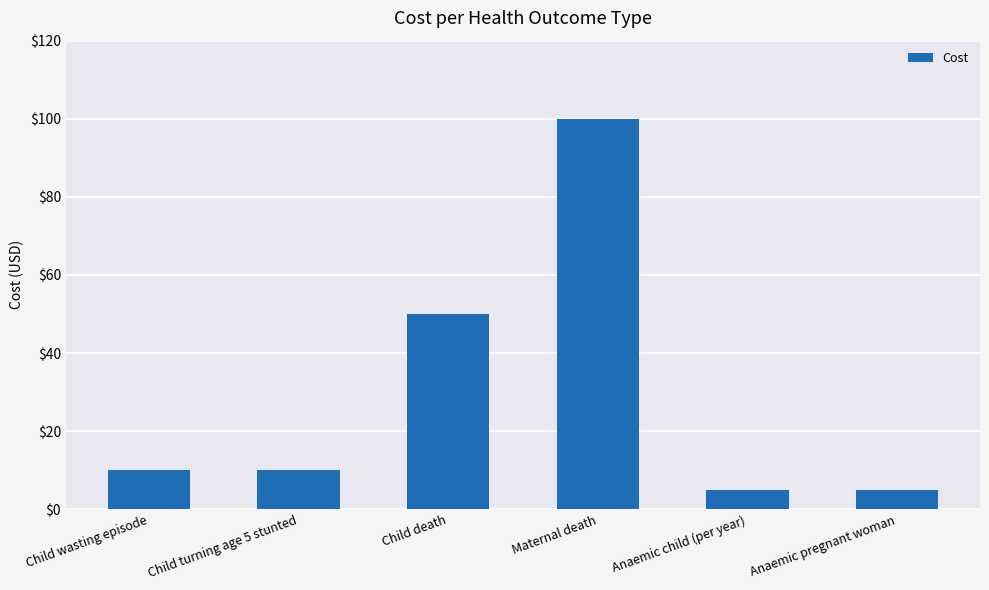

How many categories are shown in the chart?

6